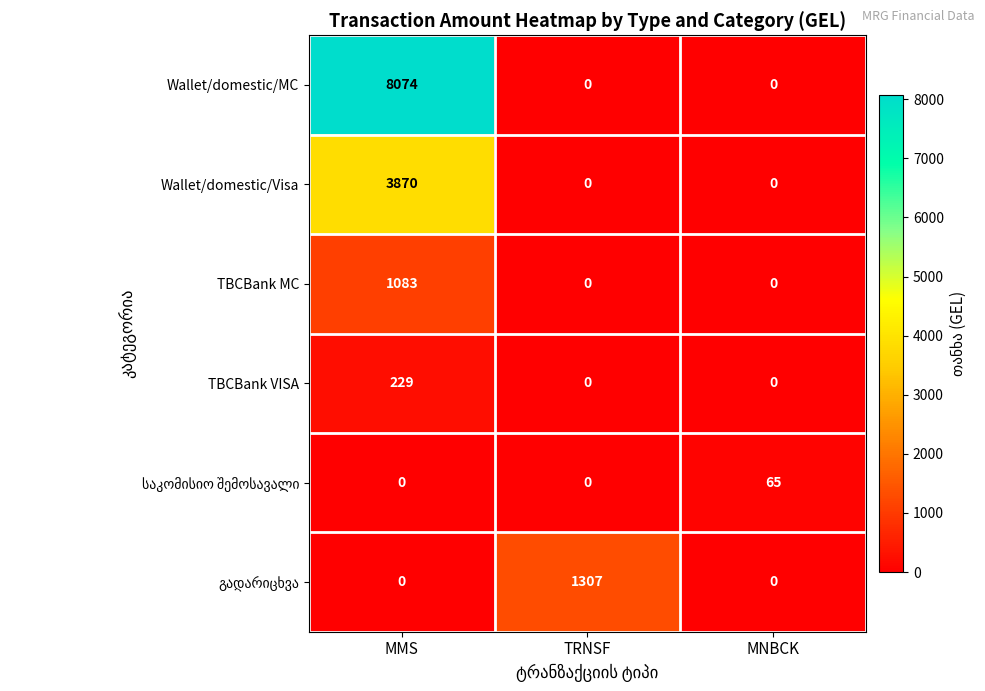

At which category is the sum across all series the highest?

MMS